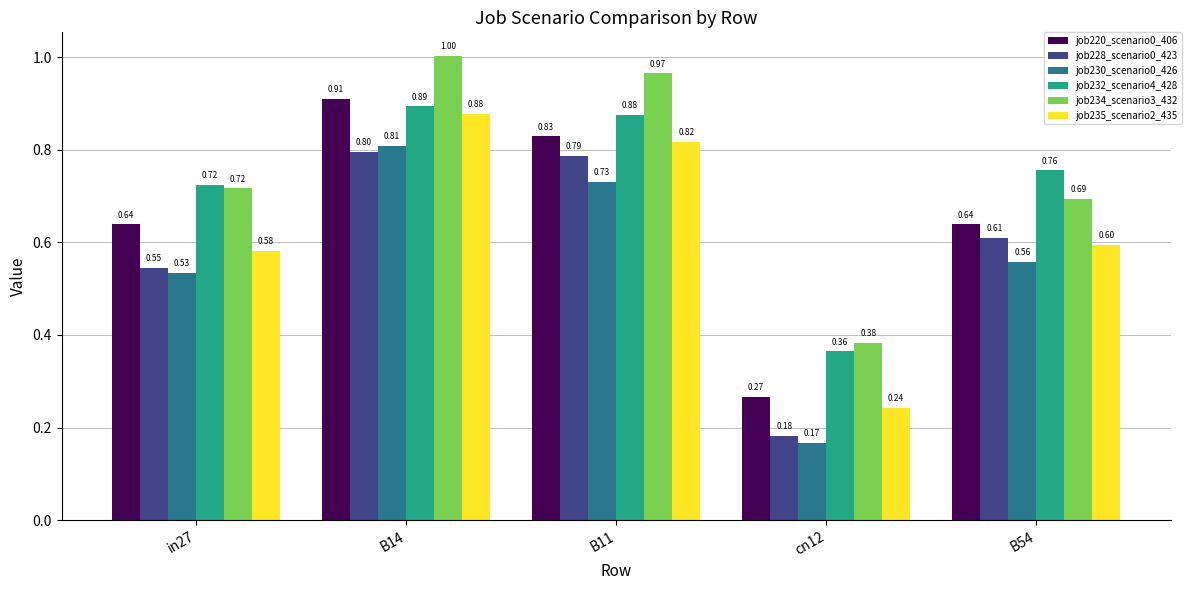

What is the difference between the maximum and minimum values in the job230_scenario0_426 series?

0.6